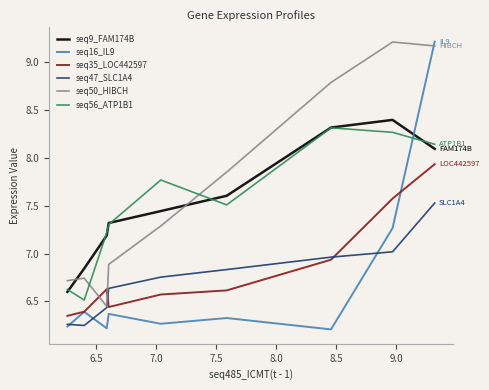

What is the greatest value displayed?

9.2